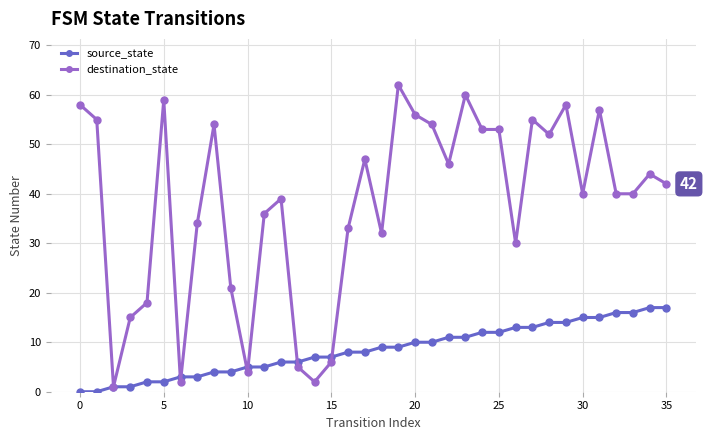

Which series has the largest range (max minus min)?

destination_state